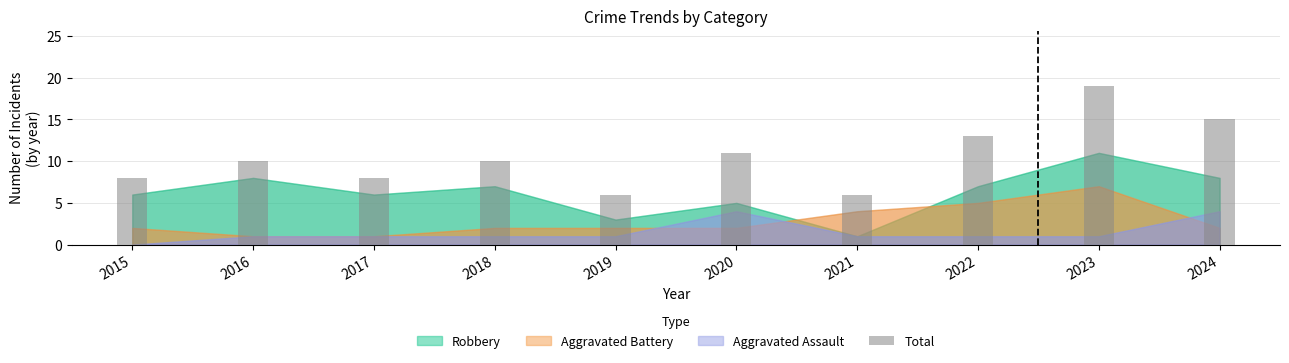

Which has a higher value, 2019 or 2017?

2017